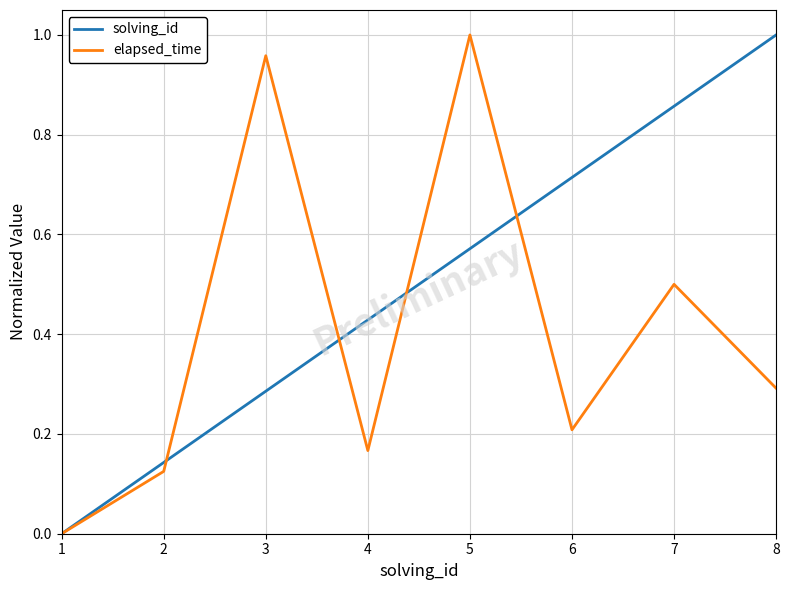

Rank the categories by solving_id value from lowest to highest.

1, 2, 3, 4, 5, 6, 7, 8